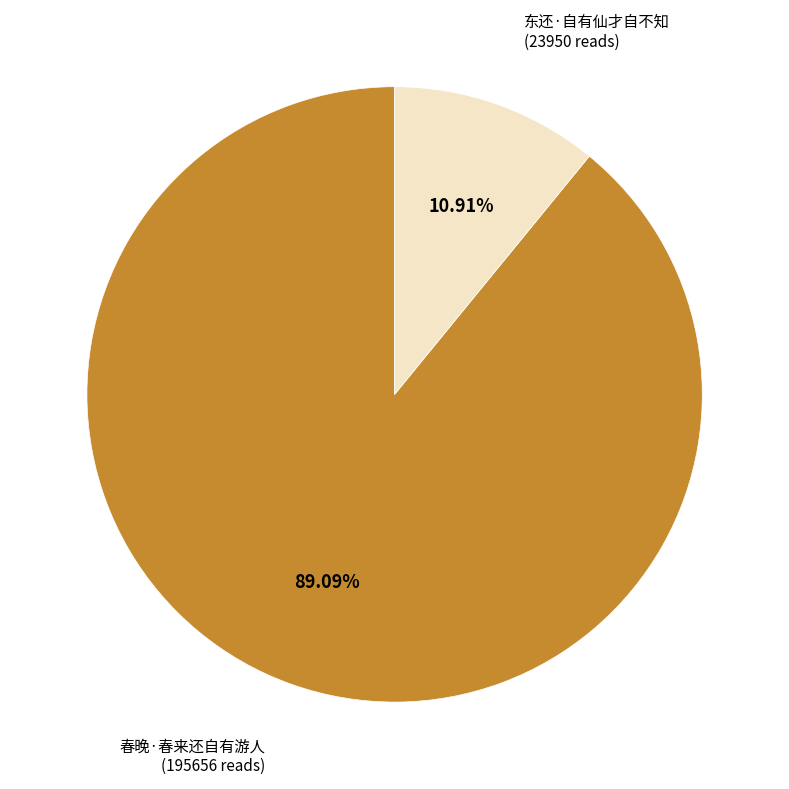

Does any single category account for the majority?

Yes